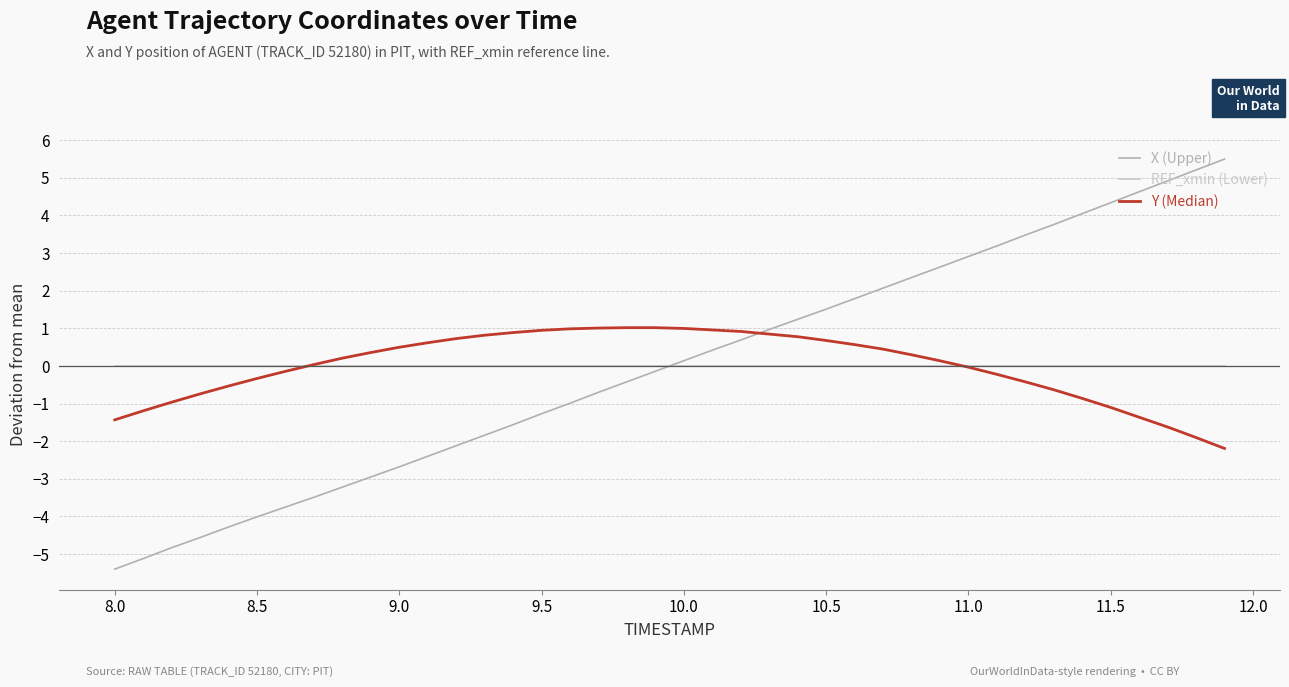

What is the maximum value for X (Upper)?

5.5